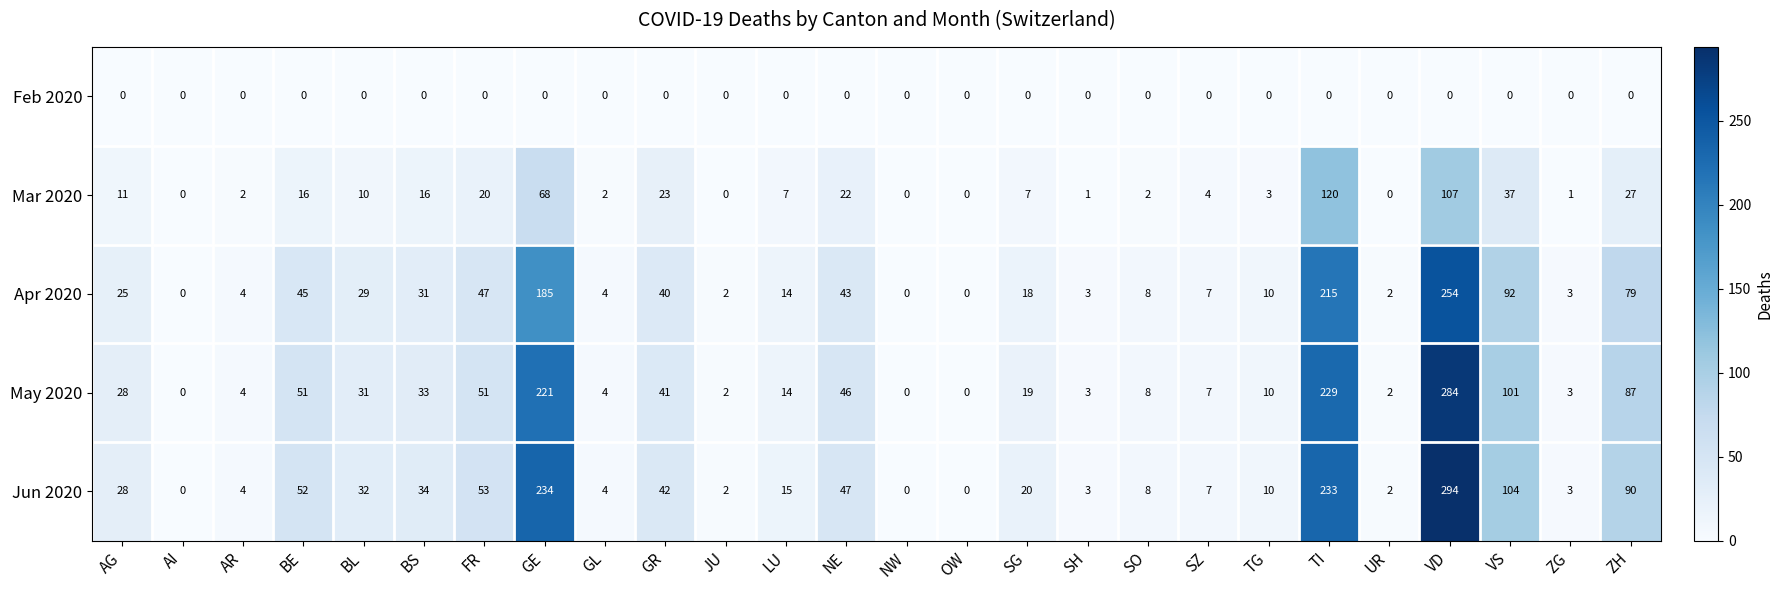

The value of May 2020 at AR is 4. True or false?

True